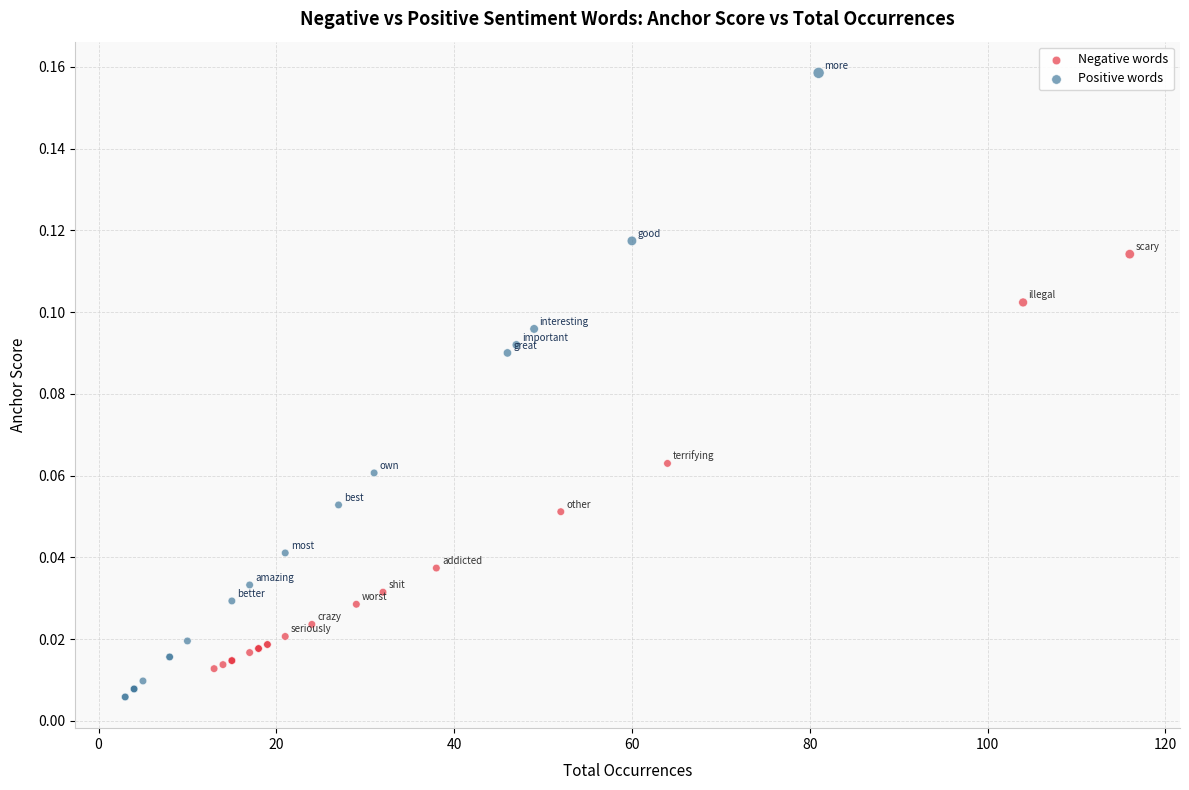

Which series has the largest Y range (max minus min)?

Positive words